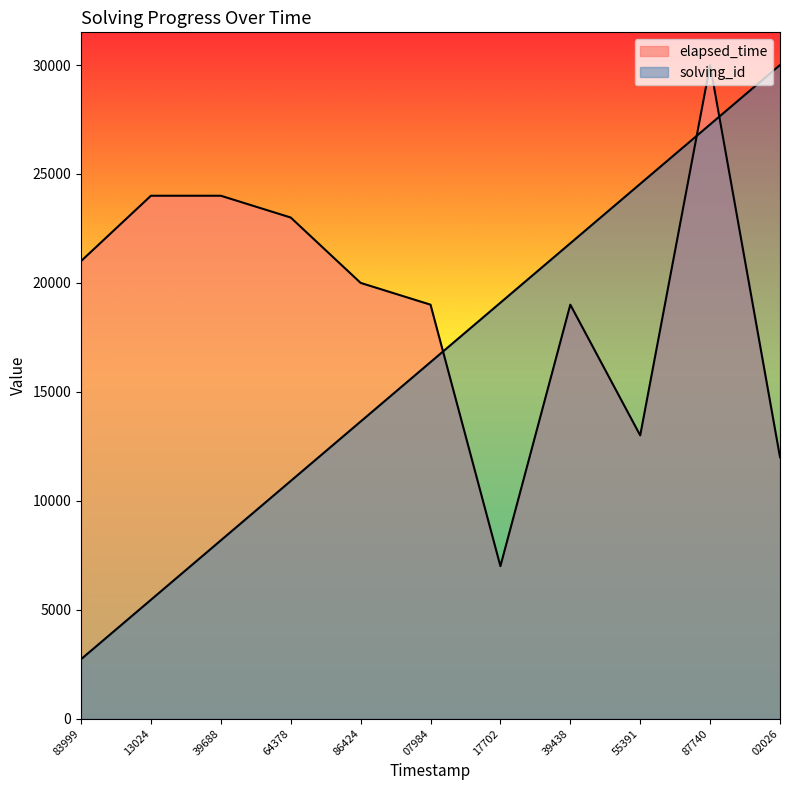

True or false: solving_id has a value of 5454.5 at 13024.

True